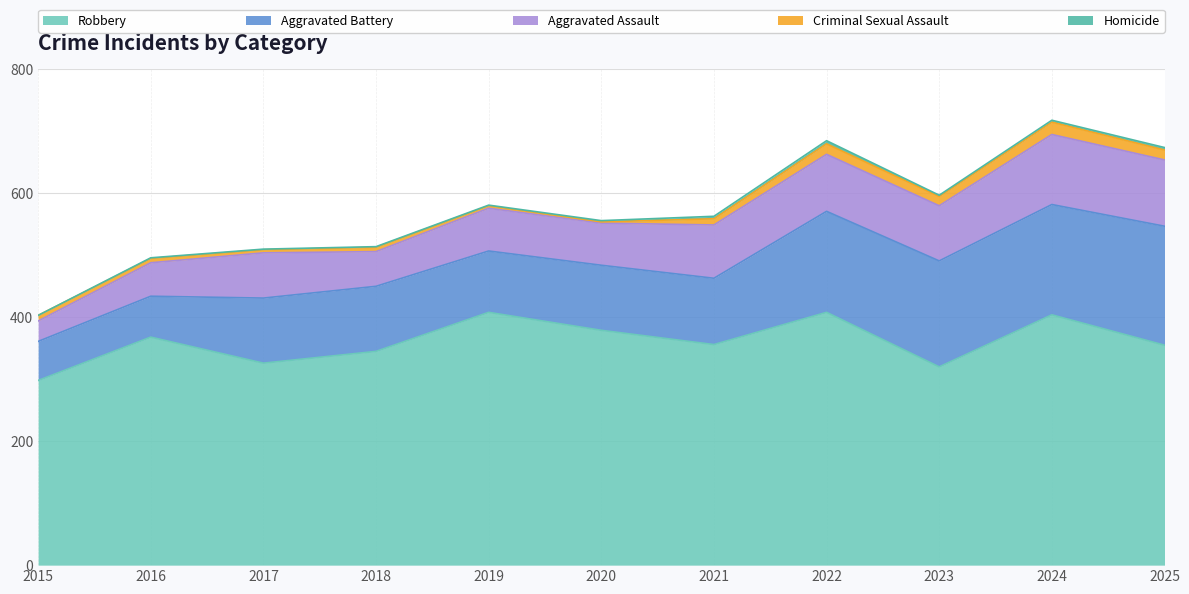

At which label does Robbery first exceed 356?

2016